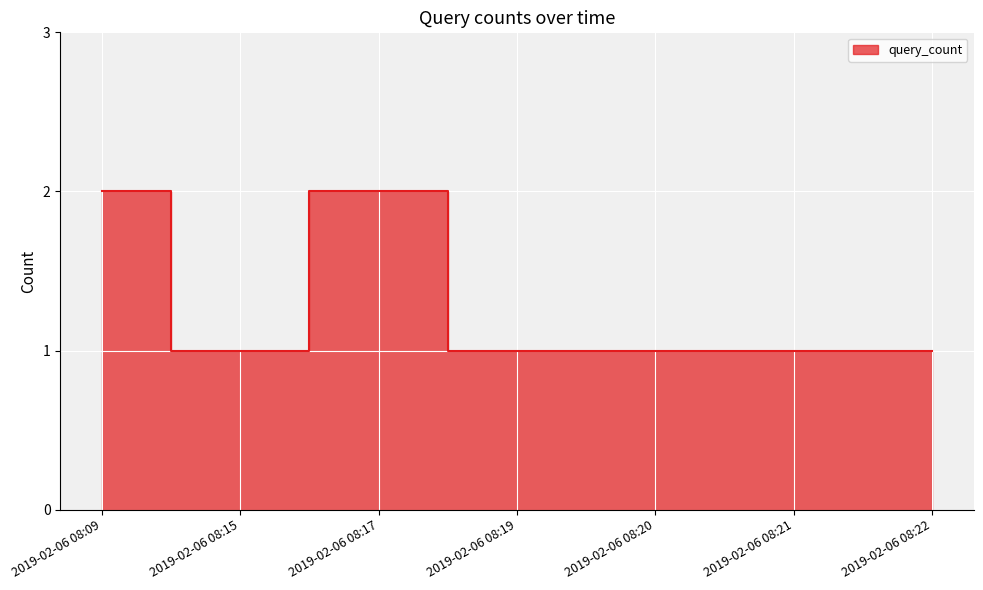

What is the average value?

1